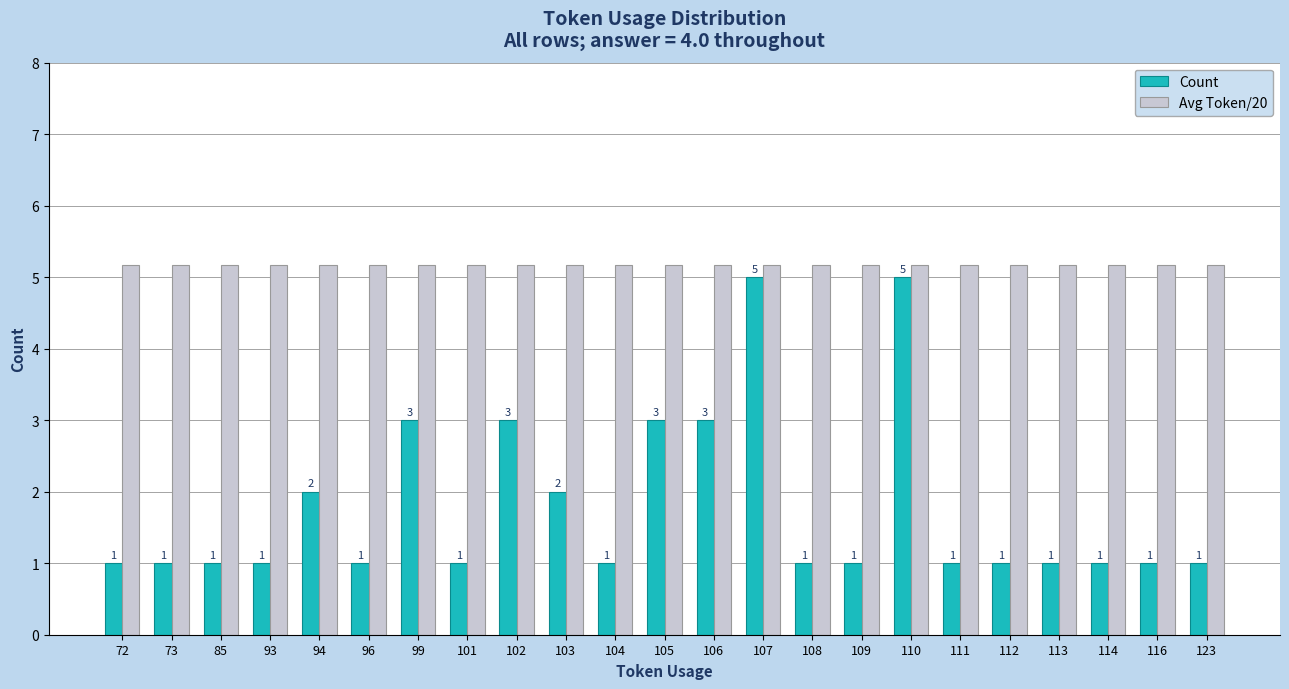

Count the number of data series in this chart.

2